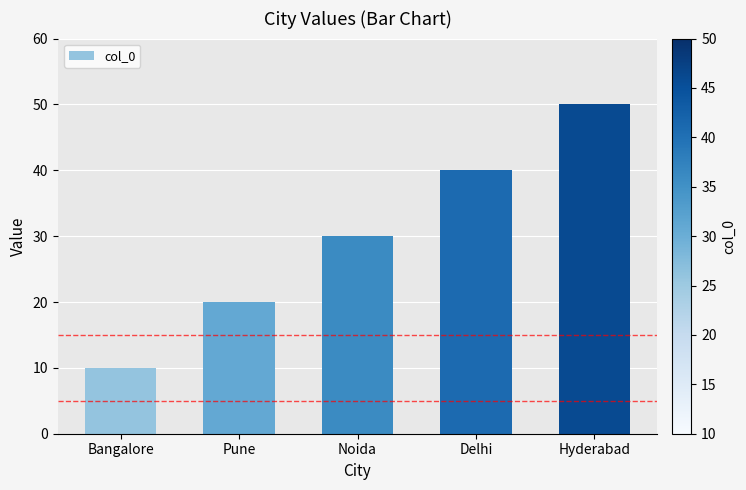

Does the chart contain any negative values?

No